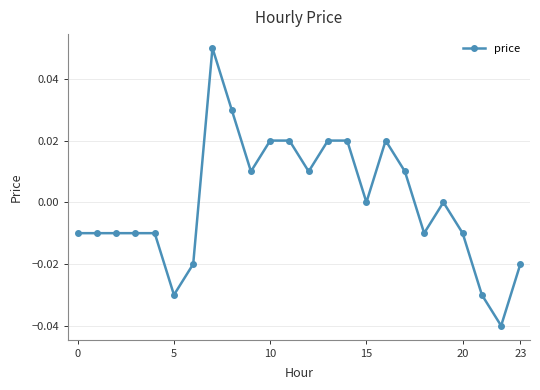

True or false: there are more than 0 points higher than both neighbors.

True